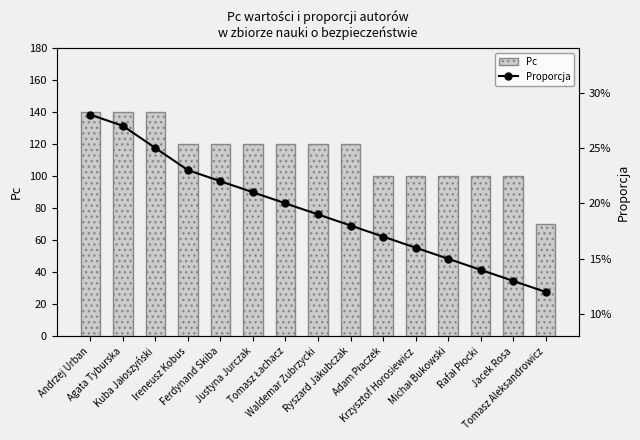

How many data points does each series have?

15